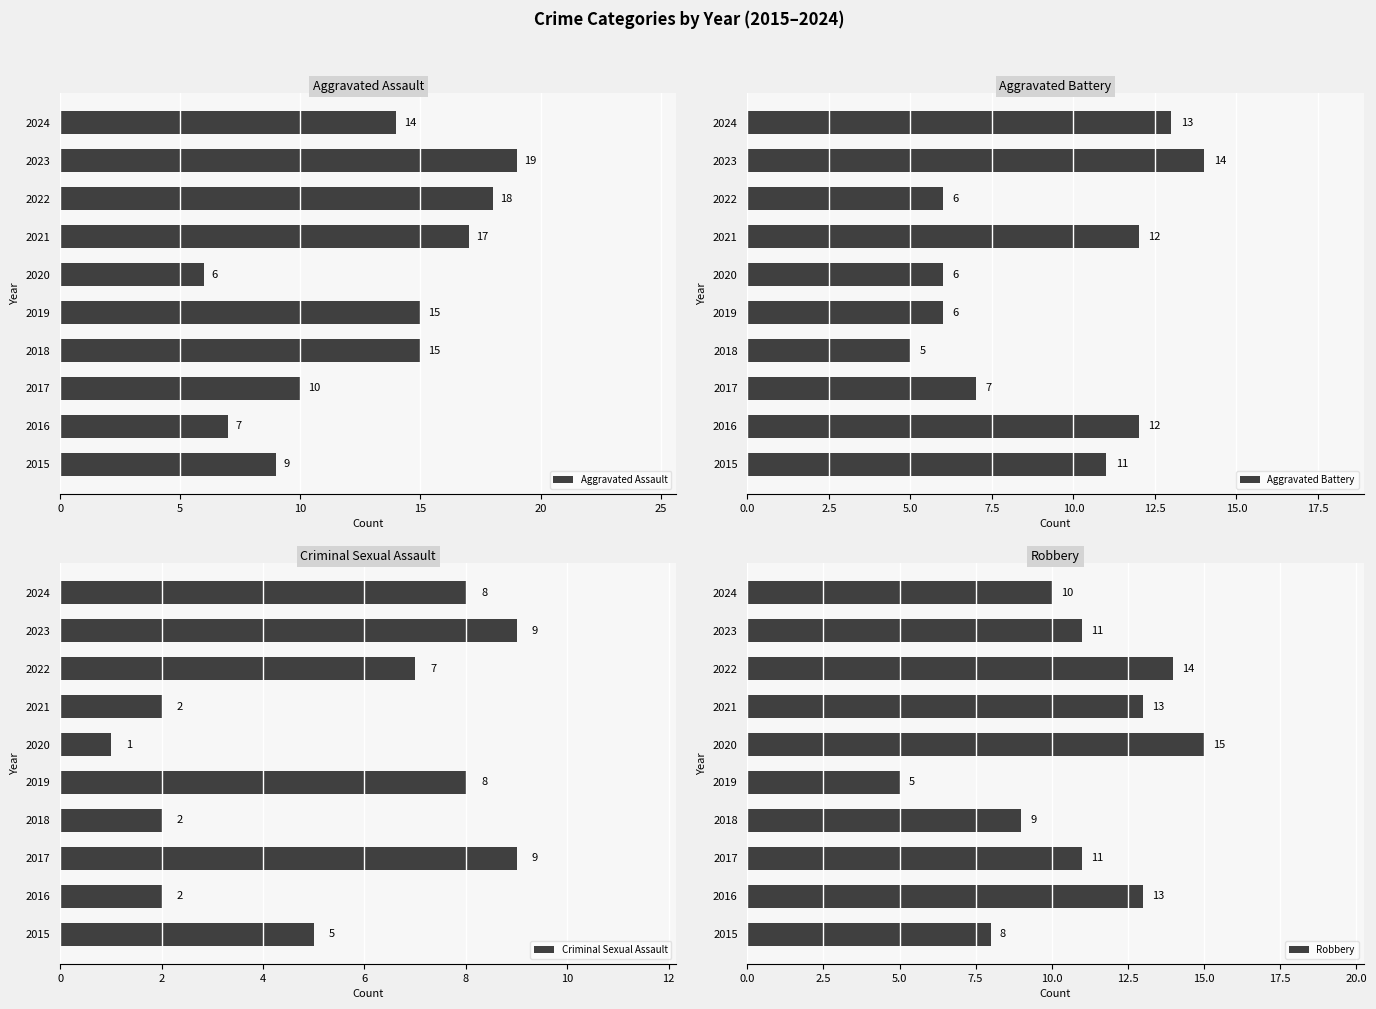

Rank the series by their average value, from lowest to highest.

Criminal Sexual Assault, Aggravated Battery, Robbery, Aggravated Assault